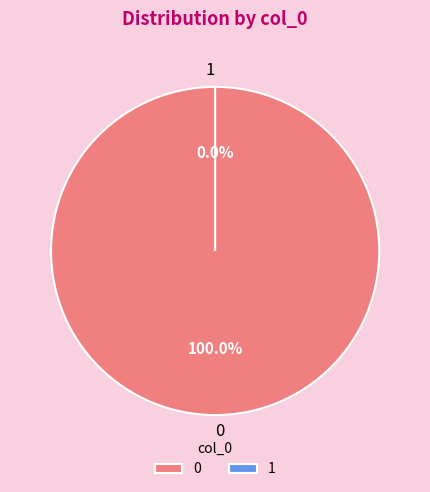

To the nearest percent, what is the difference between the largest and smallest slice percentages?

100%